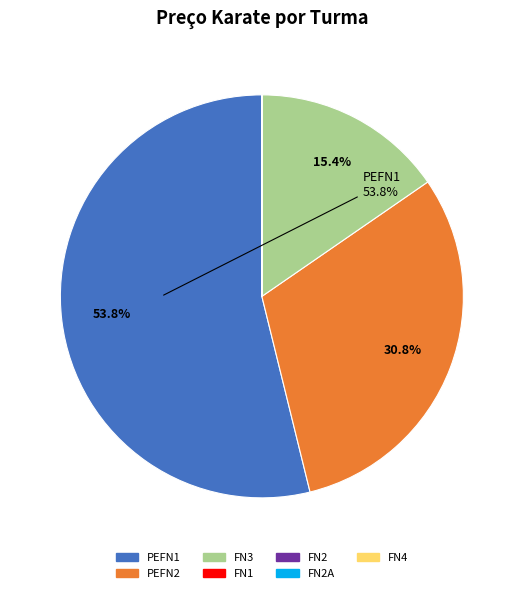

What percentage is NOT represented by FN3?

84.6%